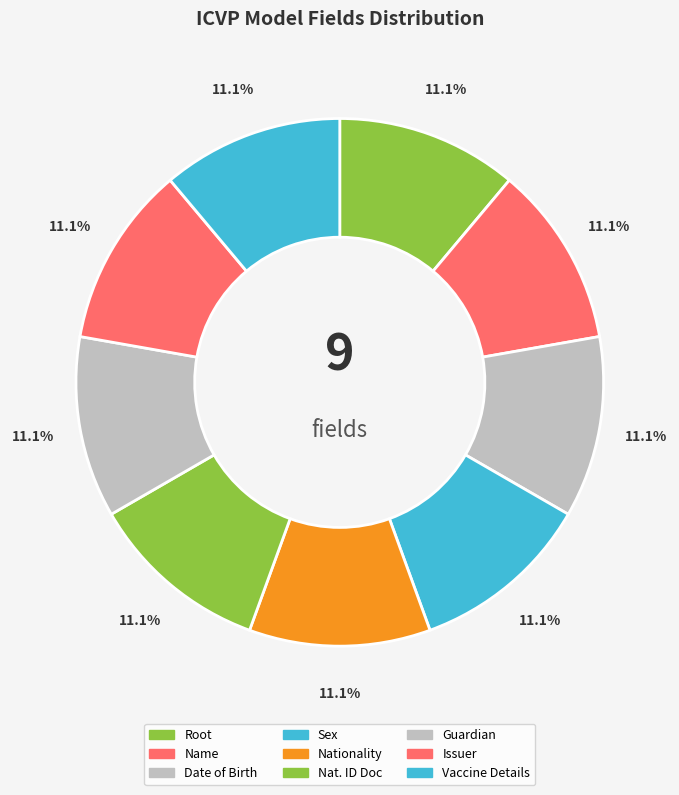

How many segments does this pie chart have?

9